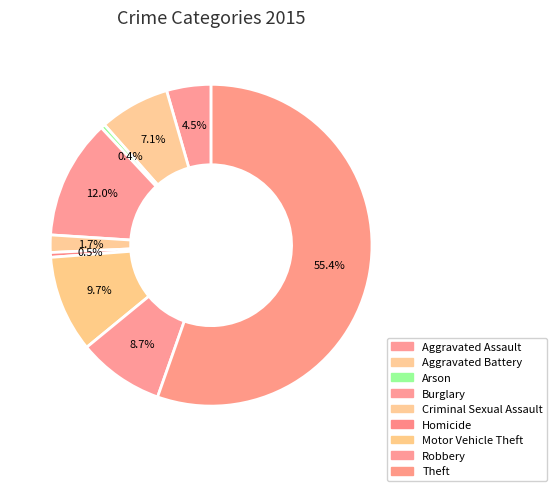

To the nearest percent, what portion does Burglary represent?

12%